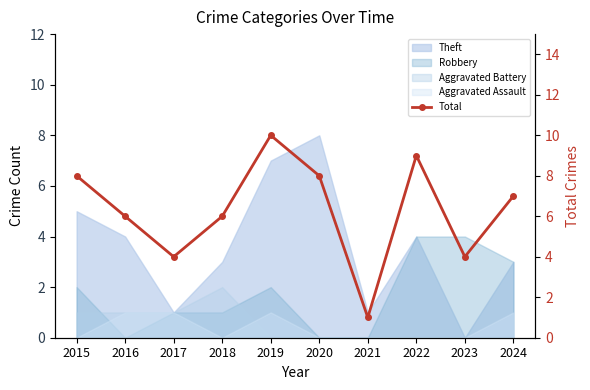

What is the sum of the values at 2019 and 2020?

18